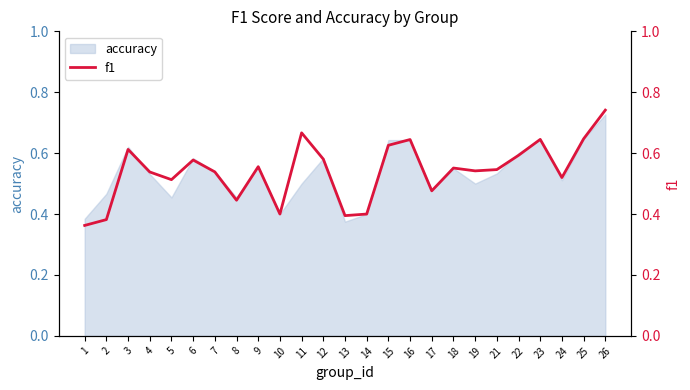

What is the minimum value shown in the chart?

0.4